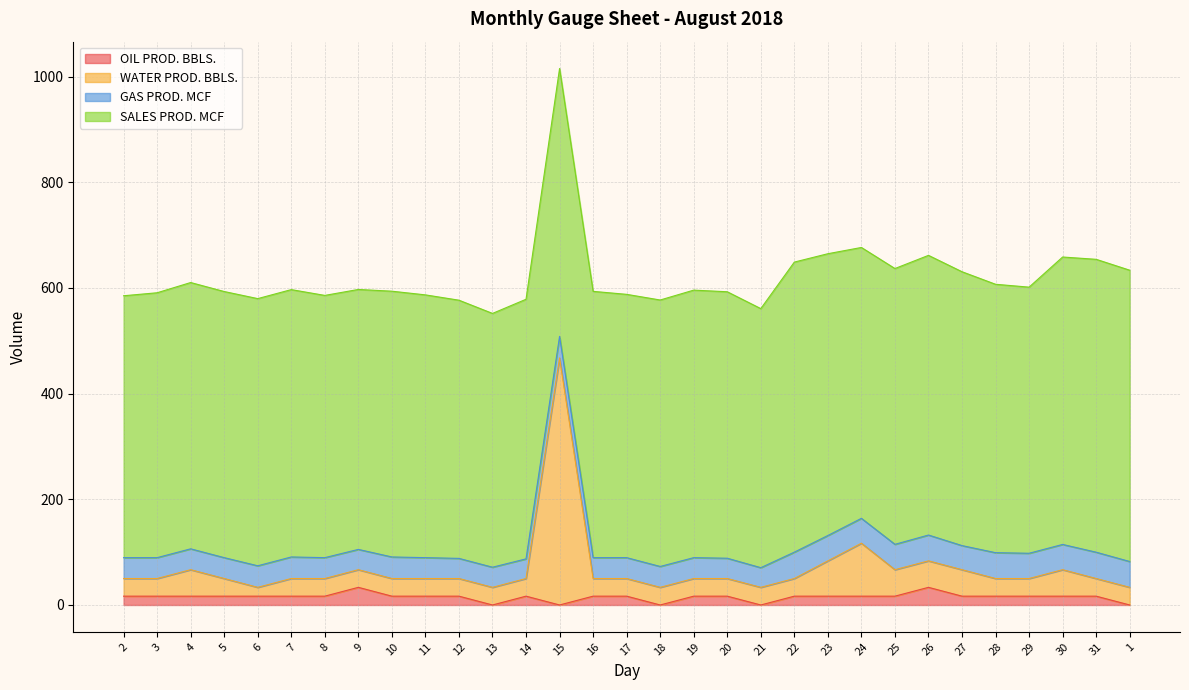

True or false: WATER PROD. BBLS. and OIL PROD. BBLS. intersect in this chart.

False